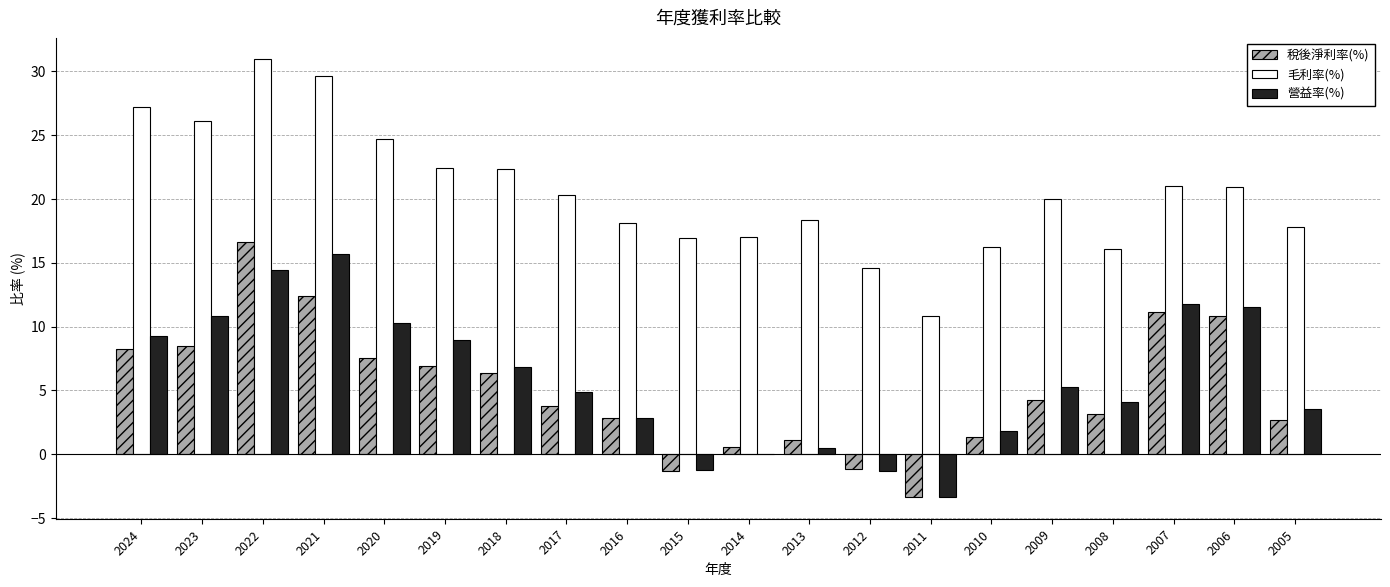

What is the sum of all 毛利率(%) values?

411.2